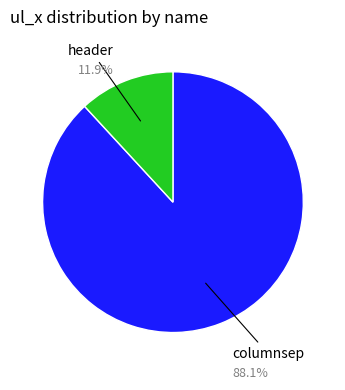

Rank the categories by value from highest to lowest.

columnsep, header